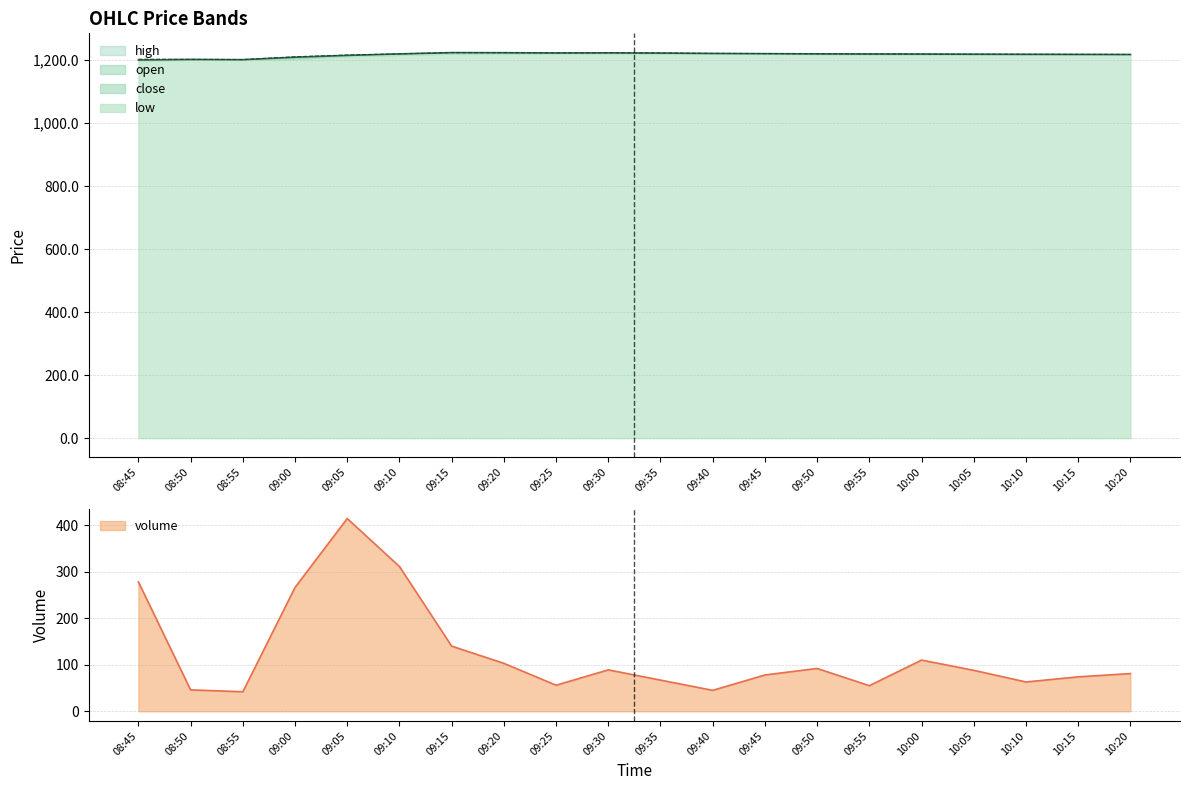

What is the average value of the open series?

1217.0